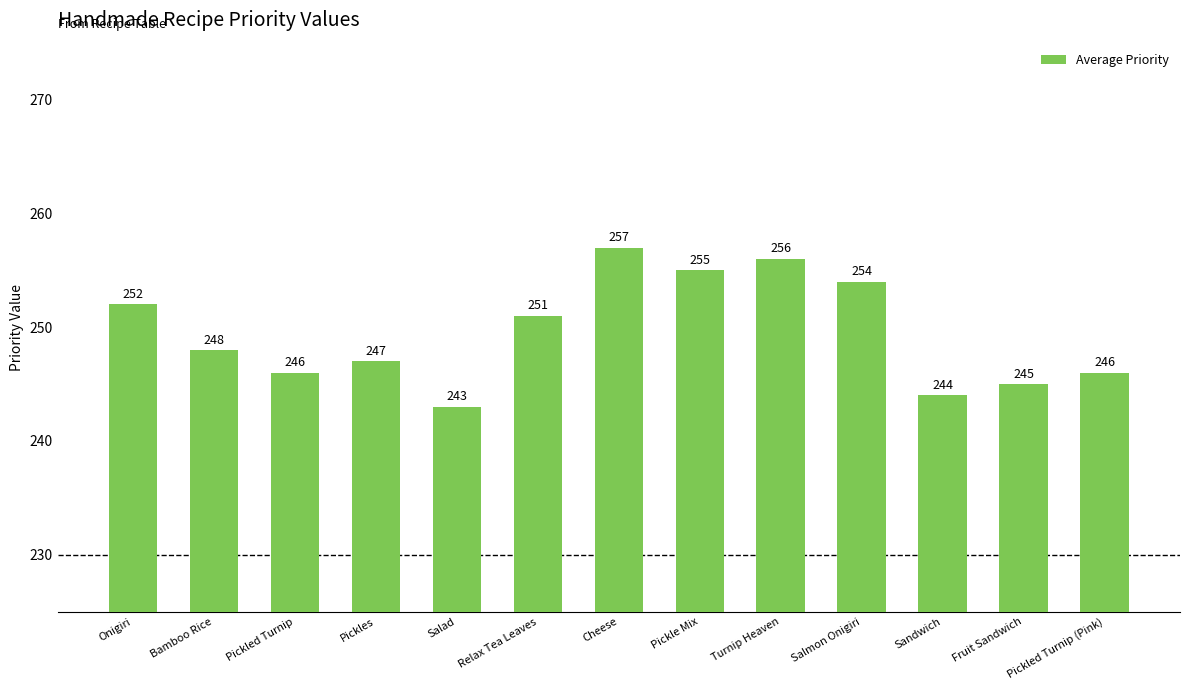

Does the chart contain stacked bars?

No